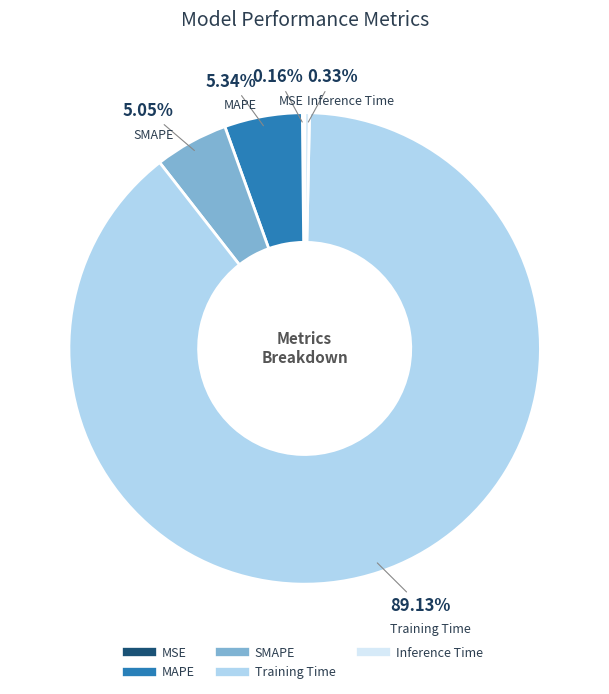

Which has a higher value, Training Time or Inference Time?

Training Time